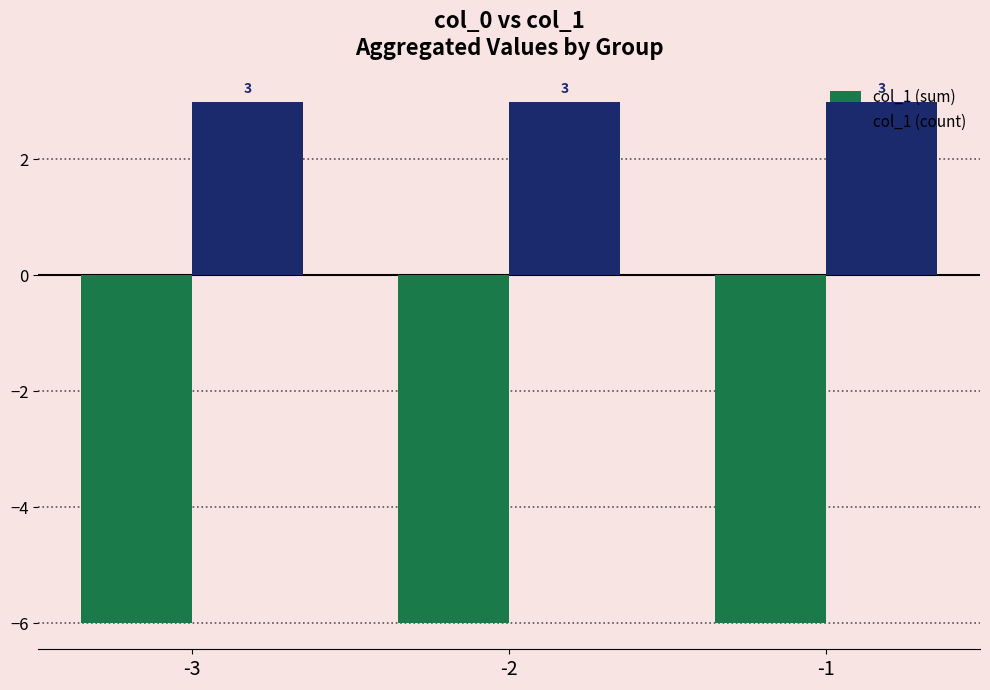

Rank the series by their maximum value, from highest to lowest.

col_1 (count), col_1 (sum)